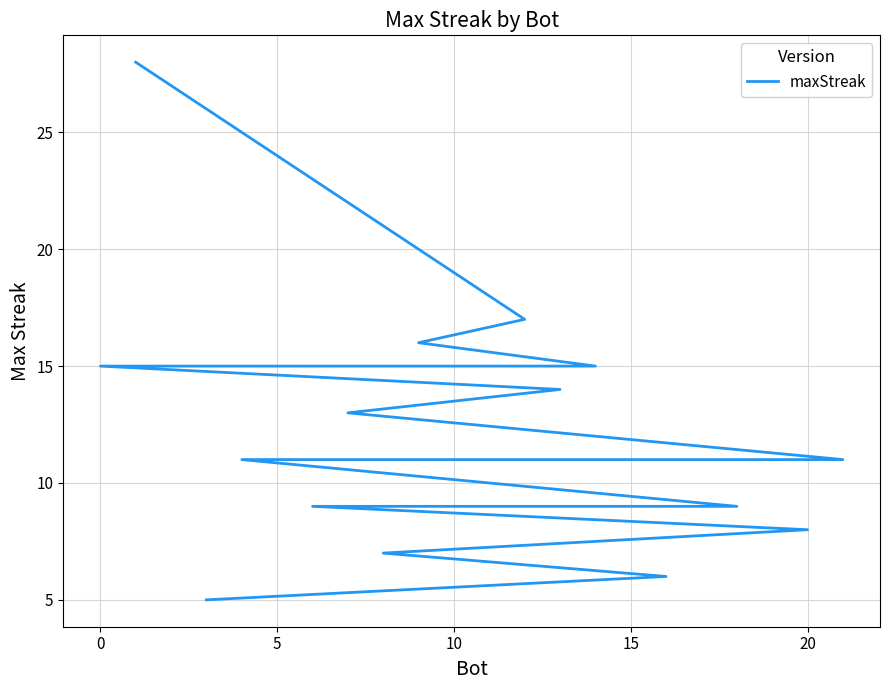

Count the number of values greater than 11.

9